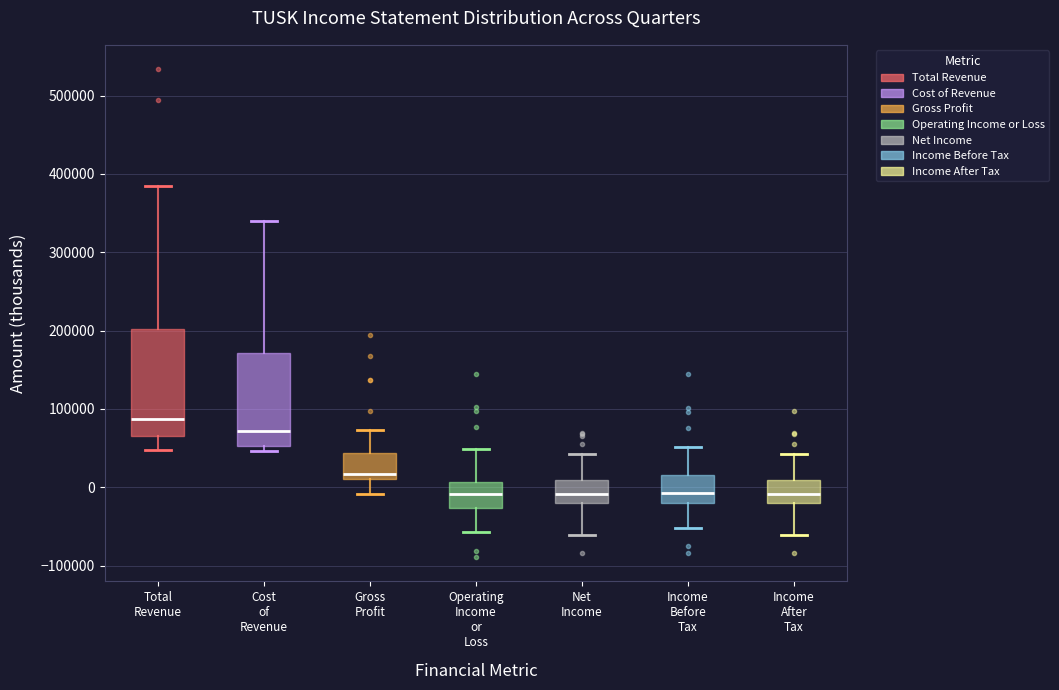

Comparing the boxes themselves (not the whiskers), which one is the tallest?

Total Revenue